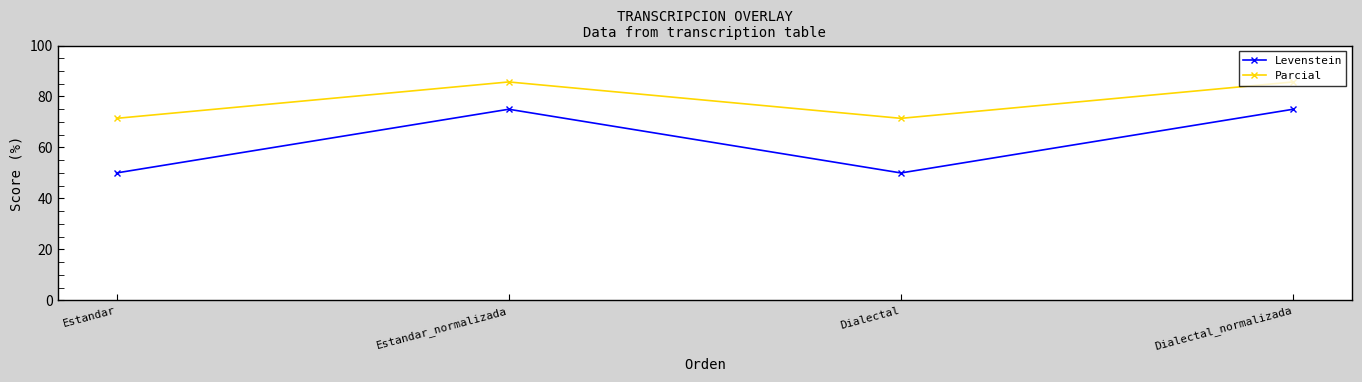

What is the approximate value of Parcial at Dialectal_normalizada?

85.7